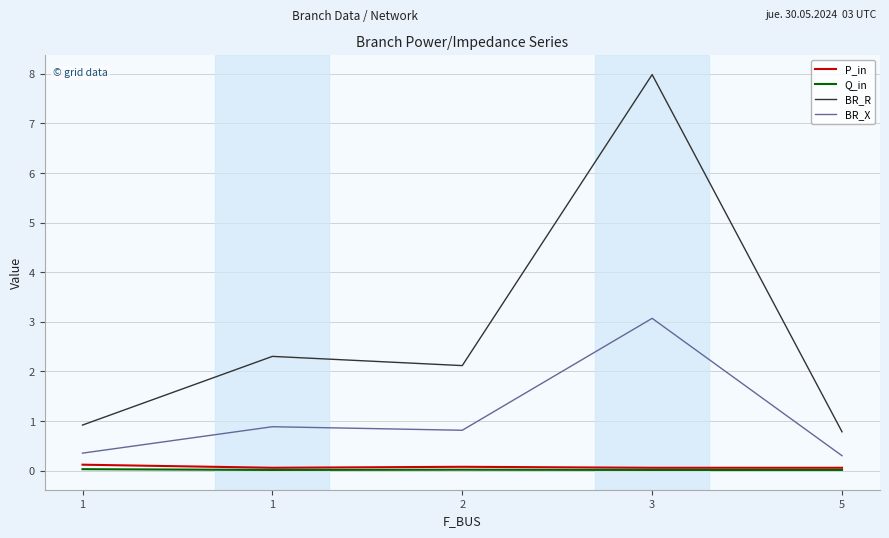

What are all the series names shown in the legend?

P_in, Q_in, BR_R, BR_X